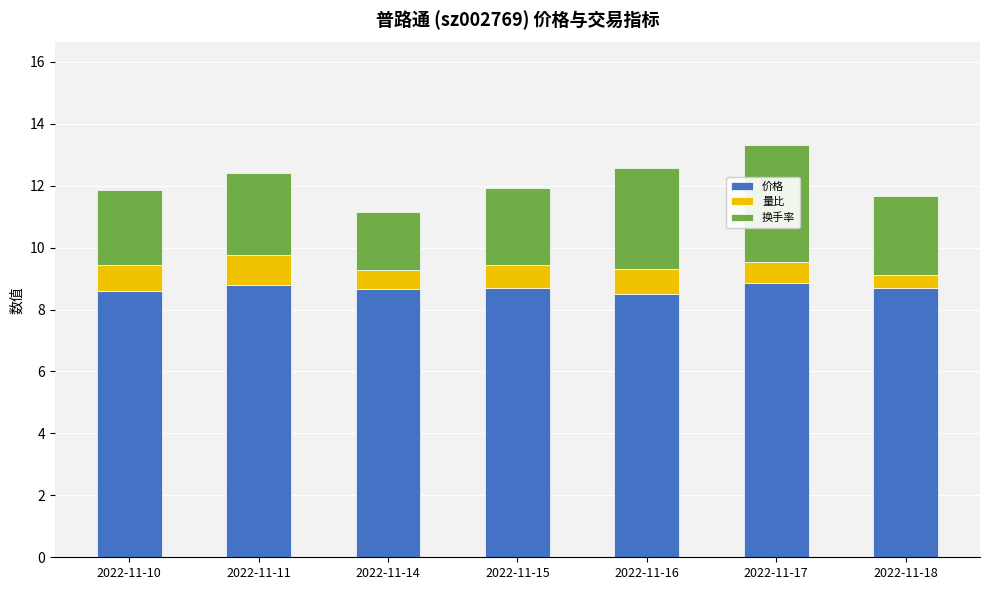

What is the sum of all 价格 values?

60.8